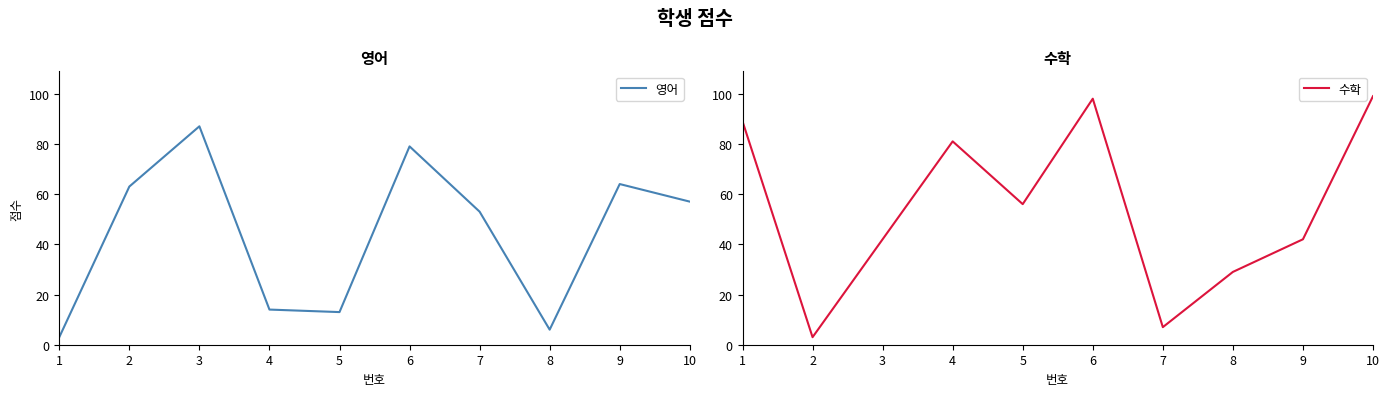

How many lines are shown in the chart?

2